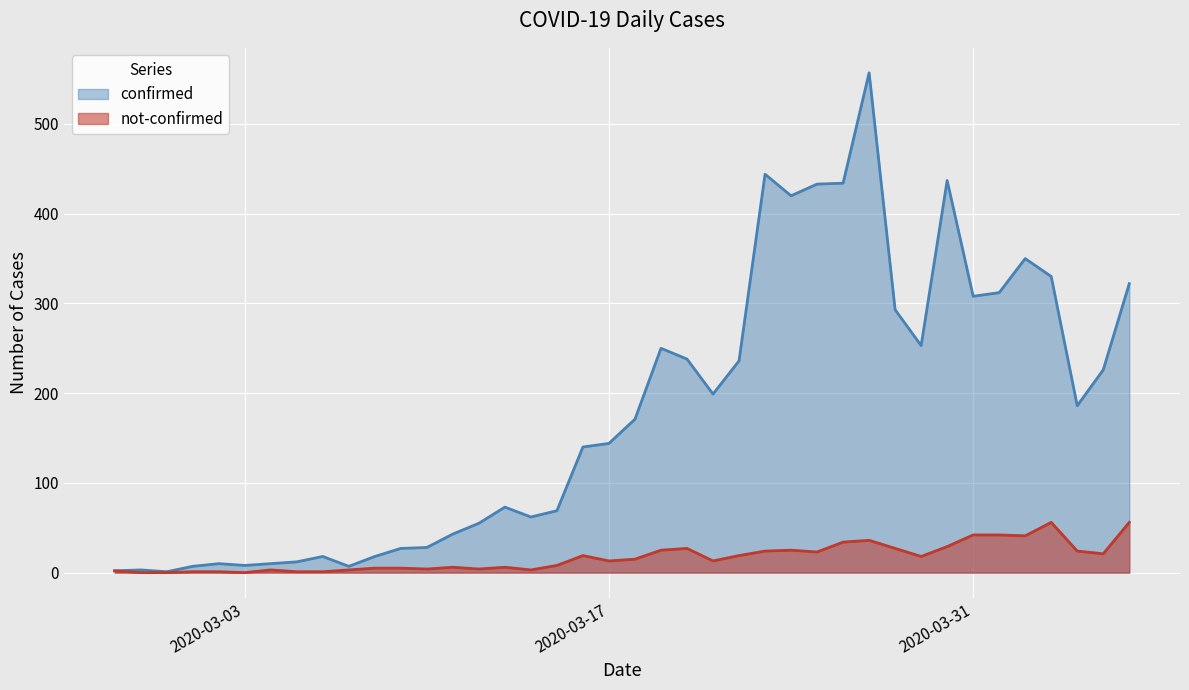

What is the label of the 6th point from the right?

2020-04-01